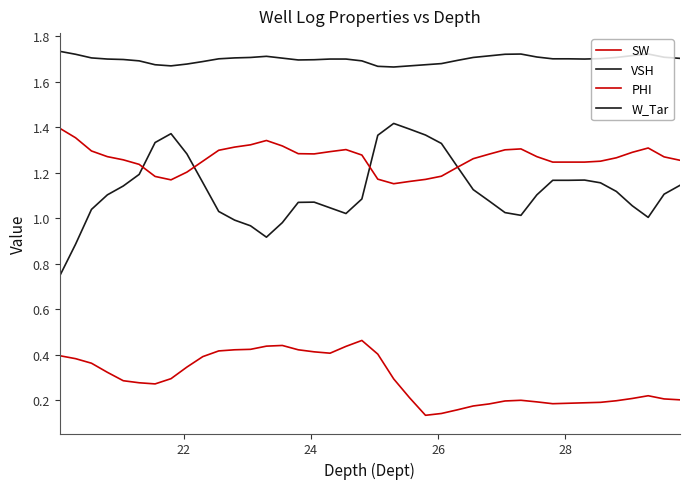

What is the difference between the maximum and minimum values in the VSH series?

0.7